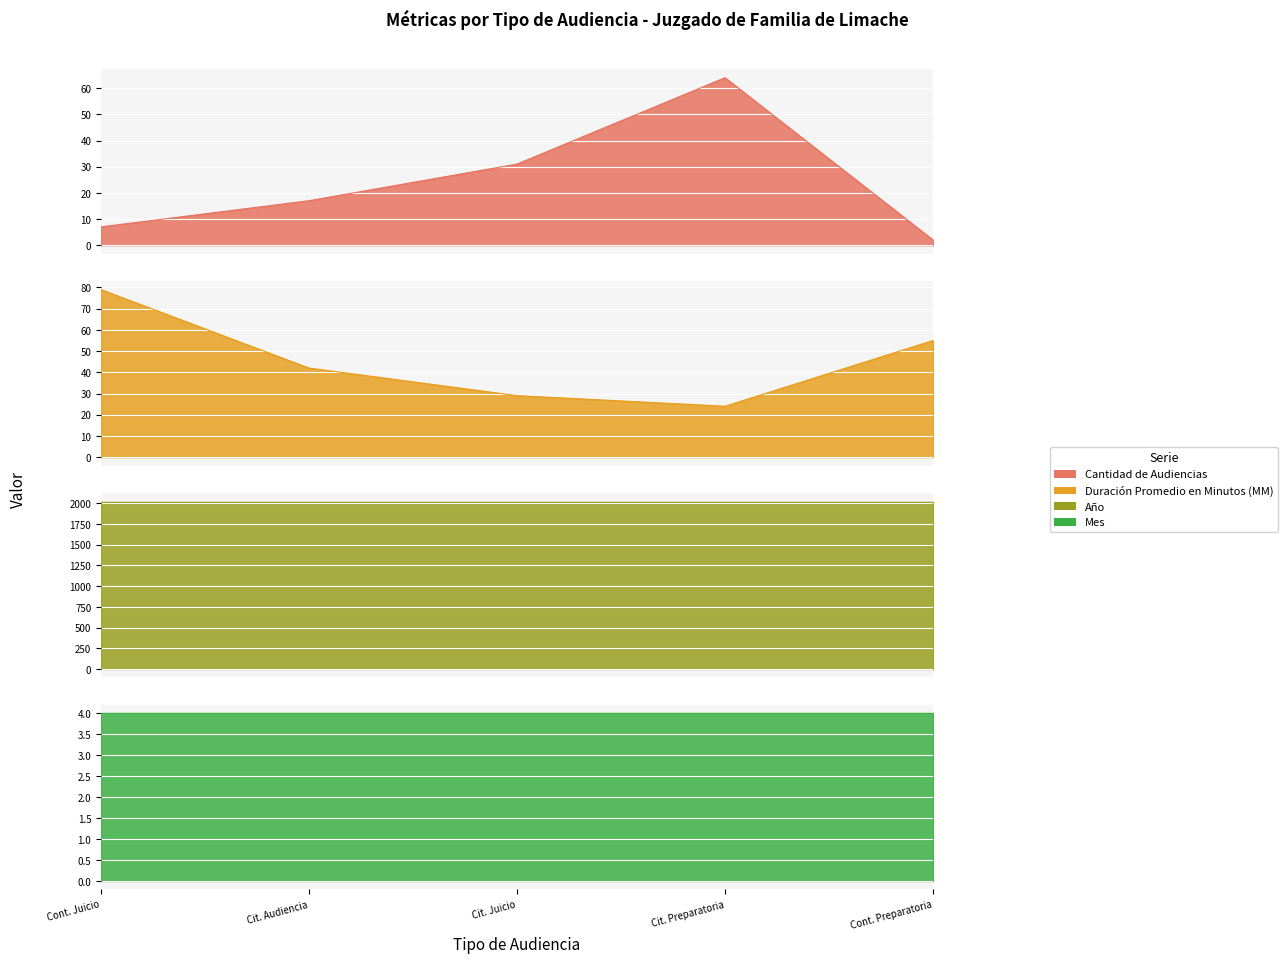

What is the sum of the Cantidad de Audiencias values at Cit. Audiencia and Cont. Juicio?

24